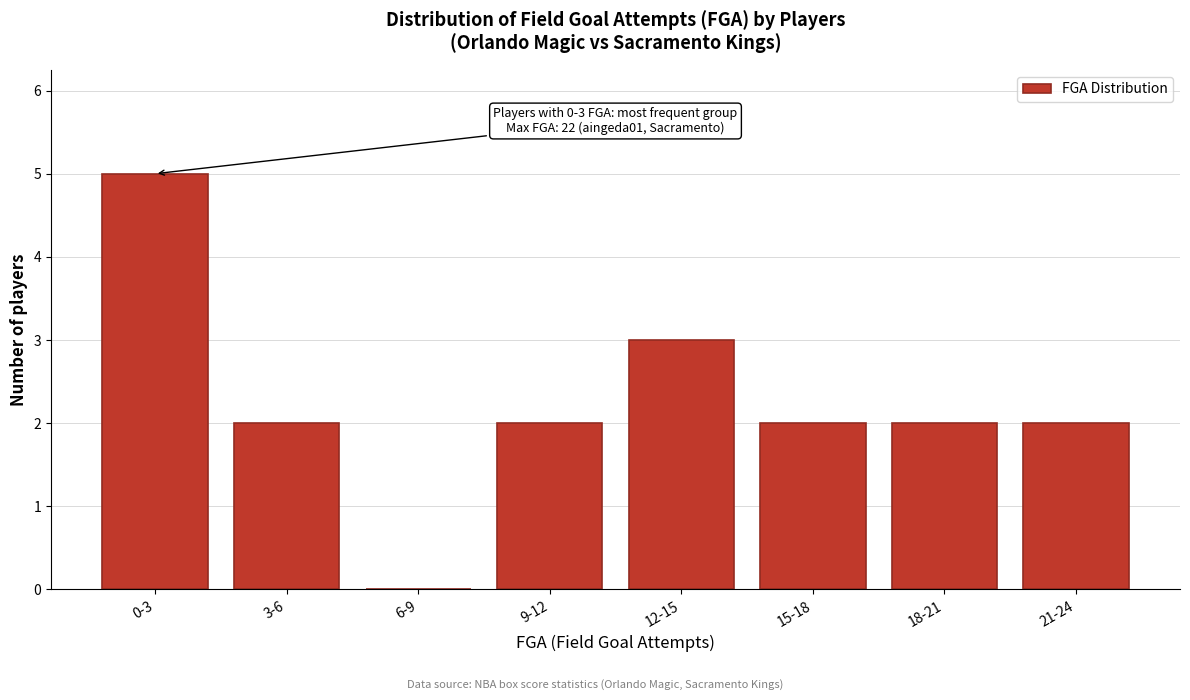

Reading left to right, what are all the values shown in this chart?

0-3=5	3-6=2	6-9=0	9-12=2	12-15=3	15-18=2	18-21=2	21-24=2